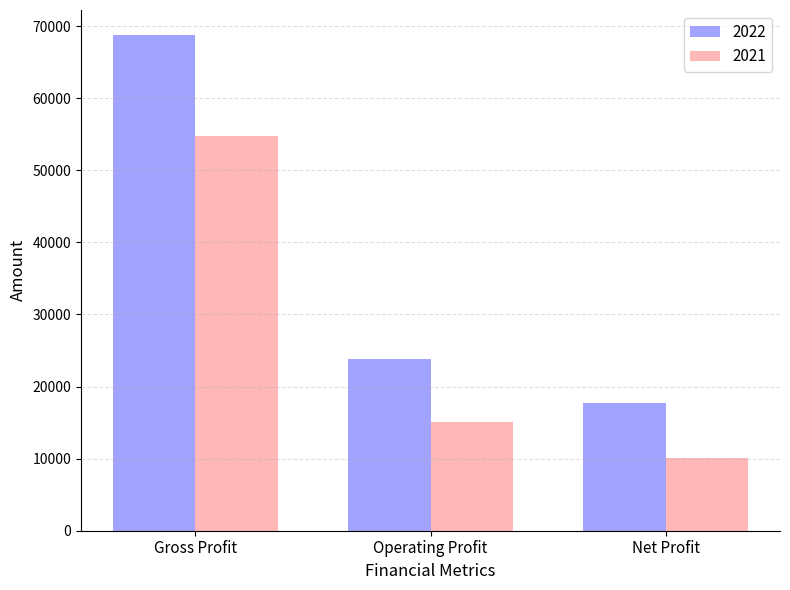

What is the difference between the maximum and minimum values in the 2021 series?

44765